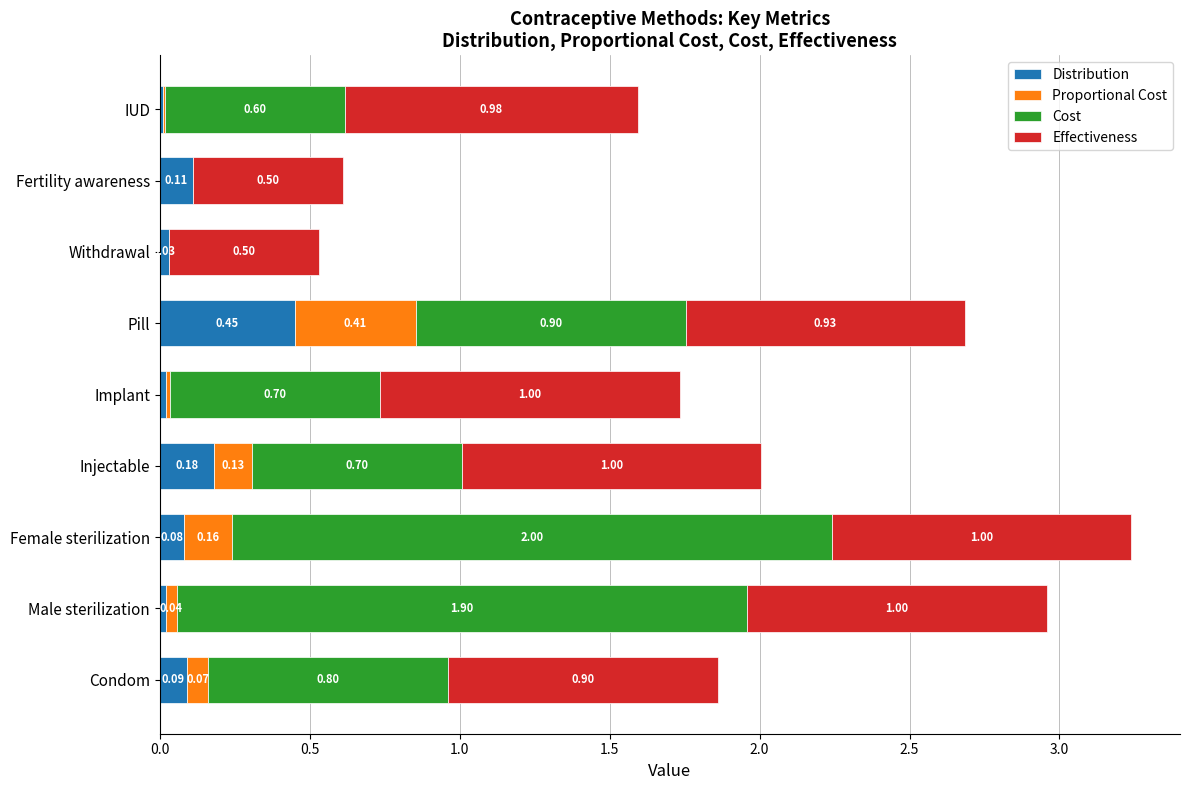

At which category is the sum across all series the highest?

Female sterilization